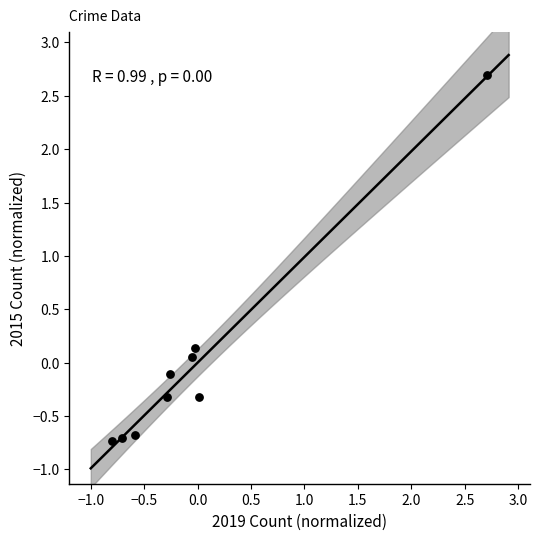

What is the range of Y values (max minus min)?

3.4